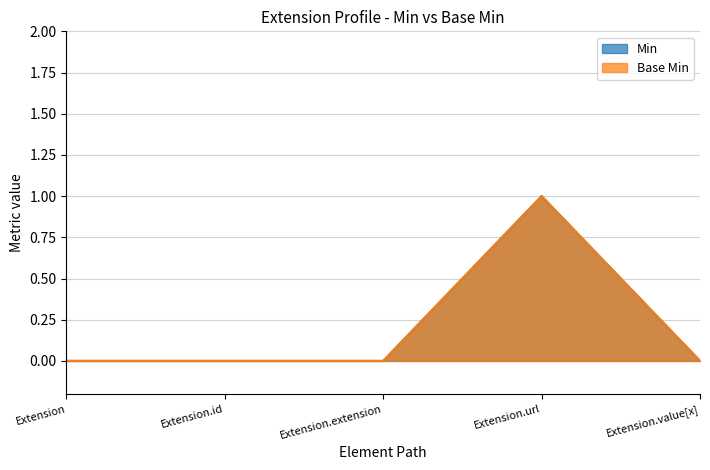

How many lines are shown in the chart?

2